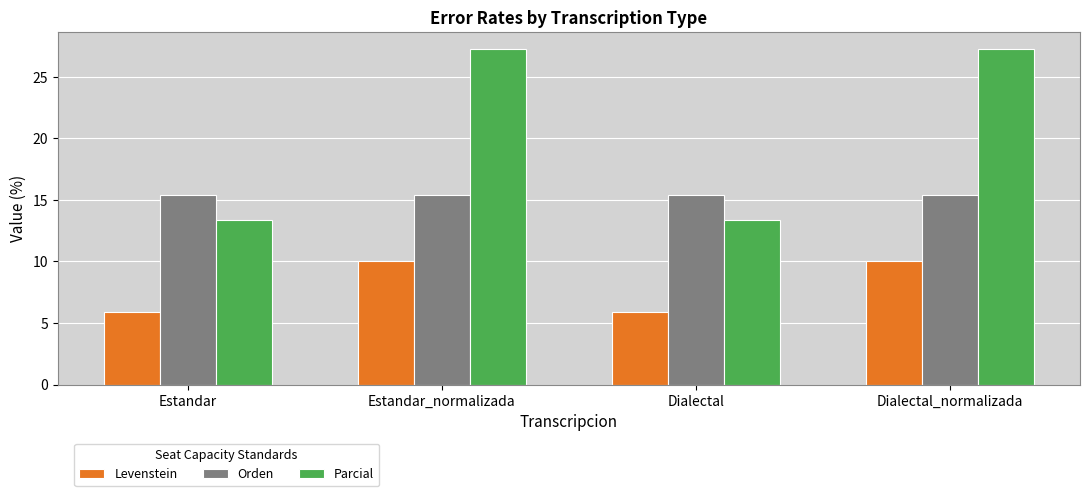

Count the number of data series in this chart.

3